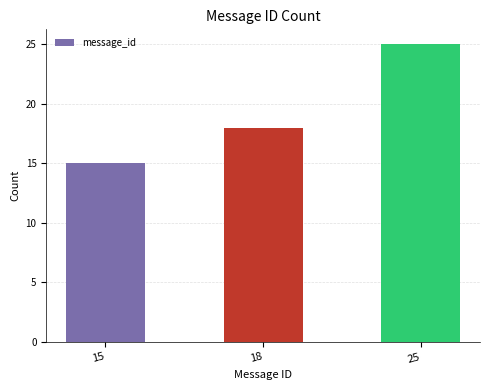

What is the greatest value displayed?

25